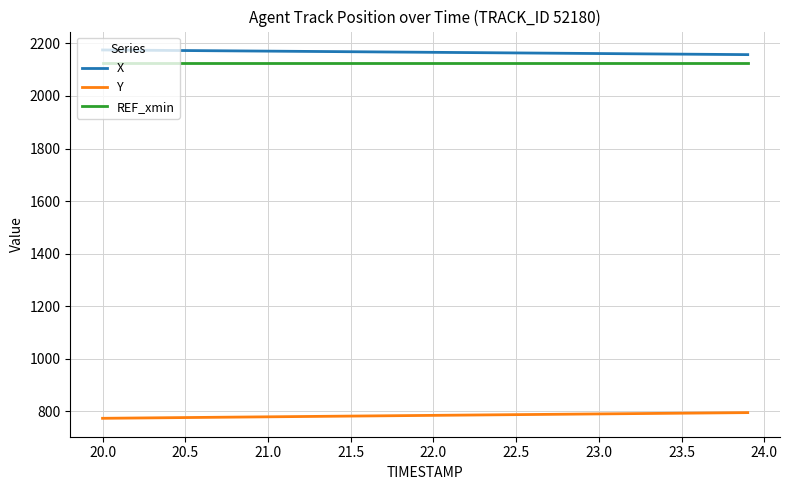

True or false: X and REF_xmin intersect in this chart.

False